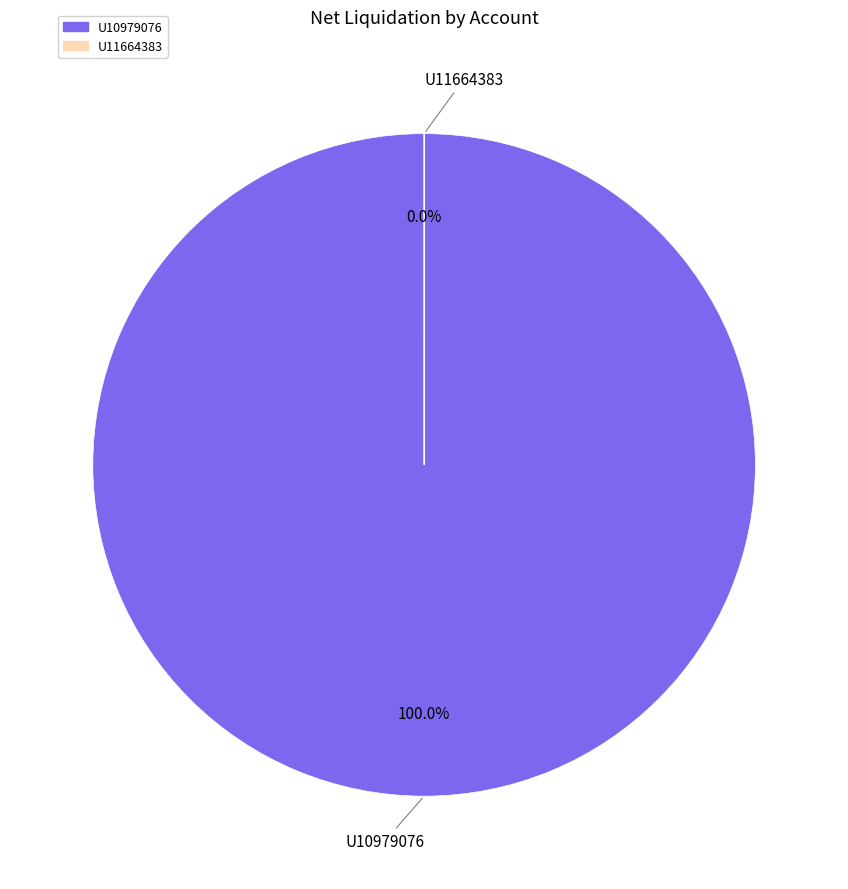

How many slices are in this pie chart?

2